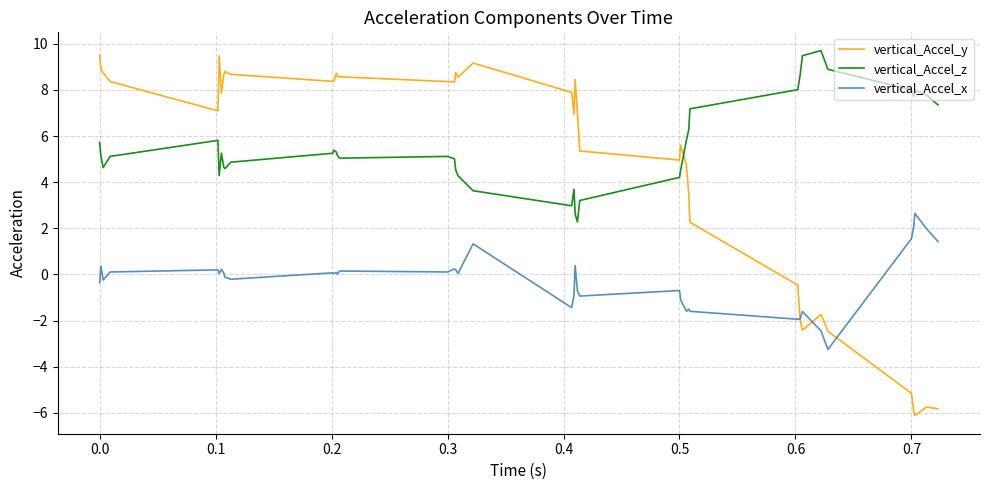

How many lines are shown in the chart?

3